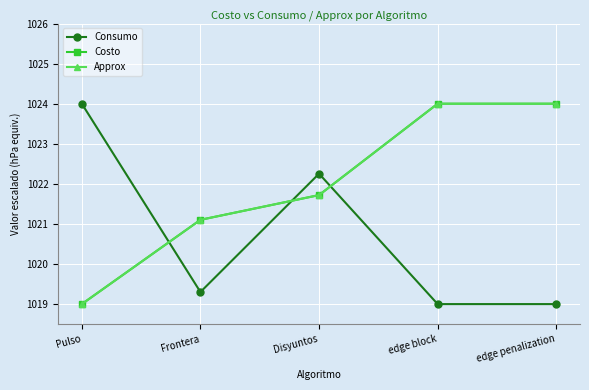

Reading left to right, list all the values displayed in this chart.

Consumo: 1024.0	1019.3	1022.3	1019.0	1019.0
Costo: 1019.0	1021.1	1021.7	1024.0	1024.0
Approx: 1019.0	1021.1	1021.7	1024.0	1024.0